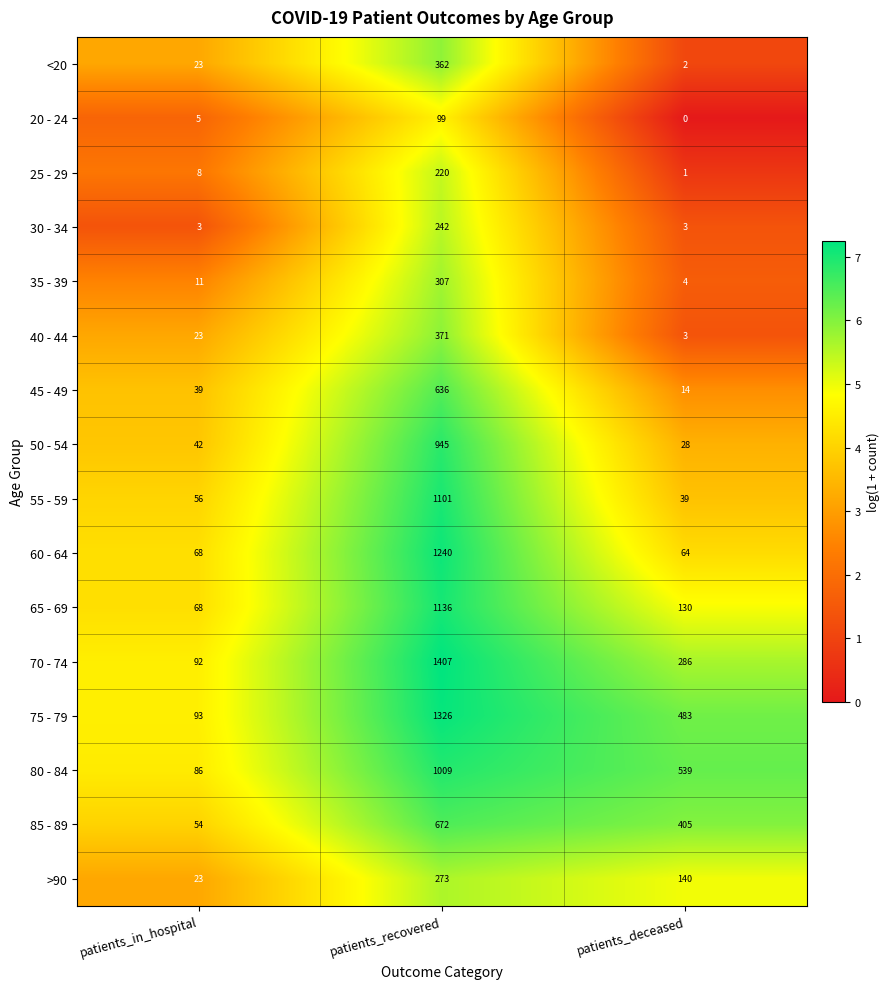

How many series are shown in this chart?

16